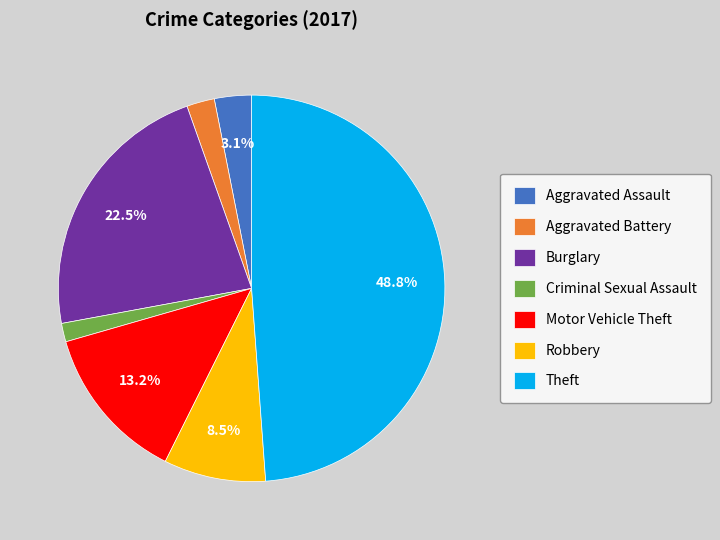

Count the number of slices in the pie.

7